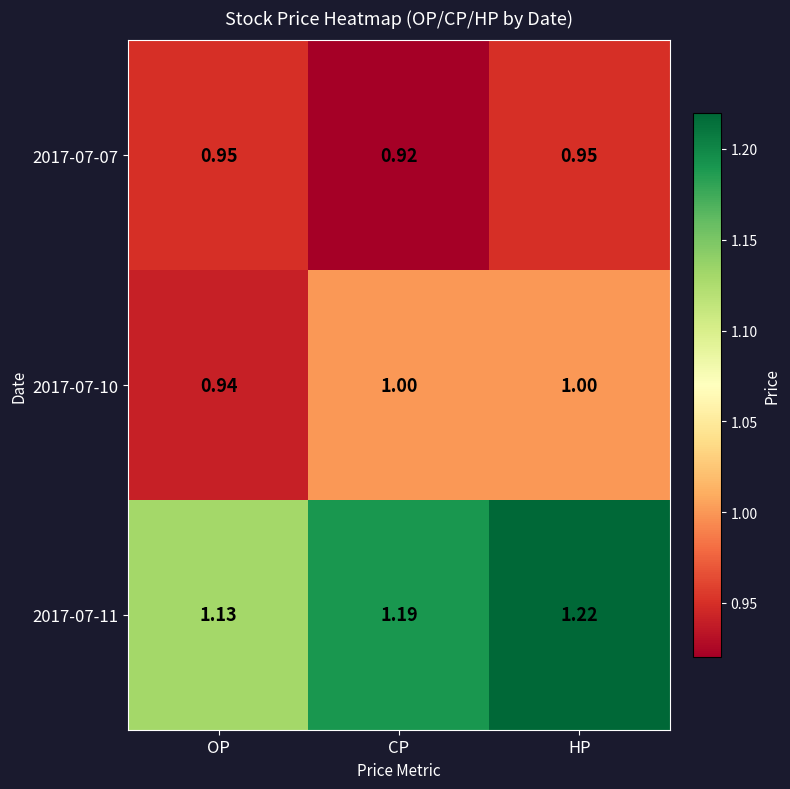

At which category is the sum across all series the highest?

HP